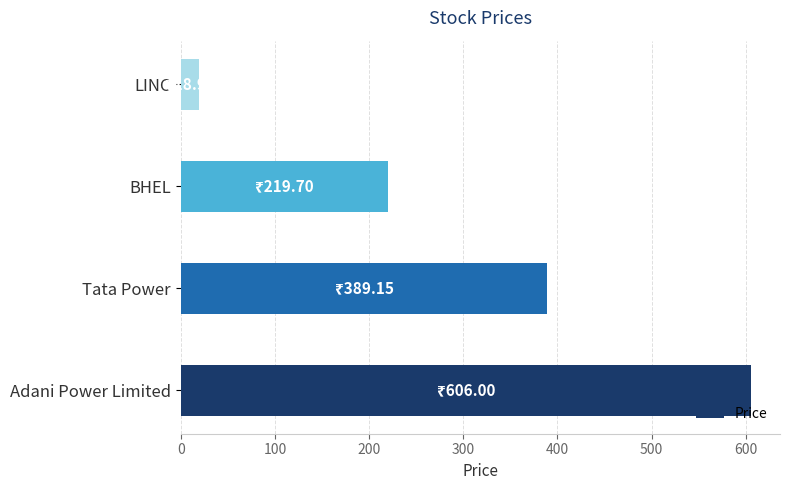

Are the bars grouped side by side (vs. stacked)?

No